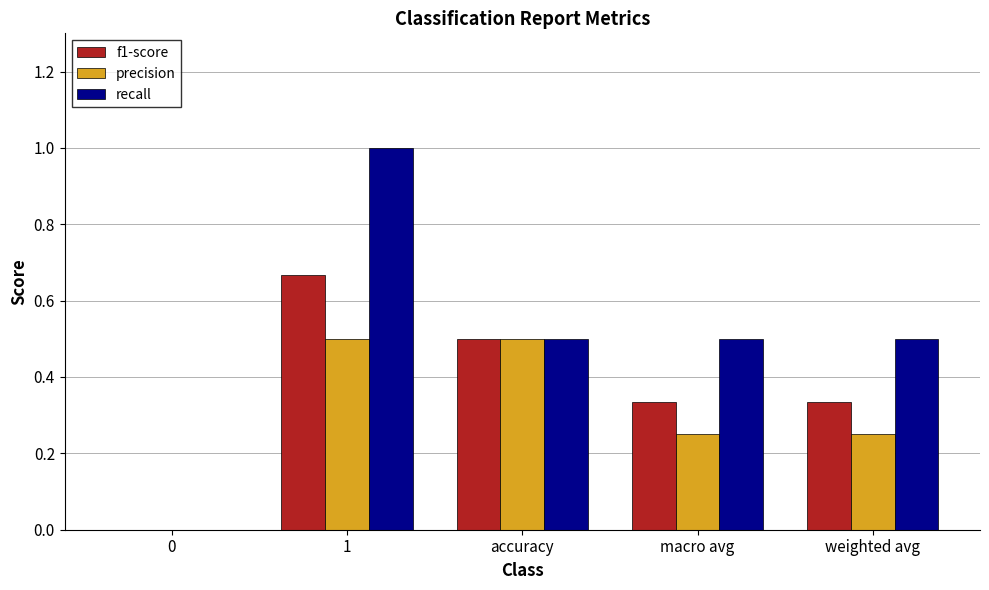

What is the total value across all series at accuracy?

1.5